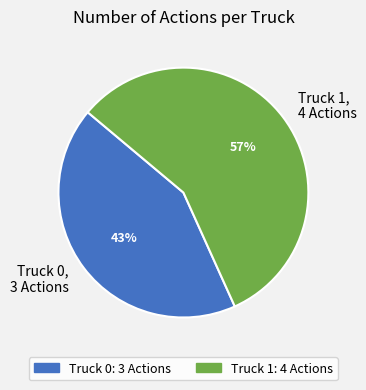

To the nearest percent, what is the difference between the largest and smallest slice percentages?

14%